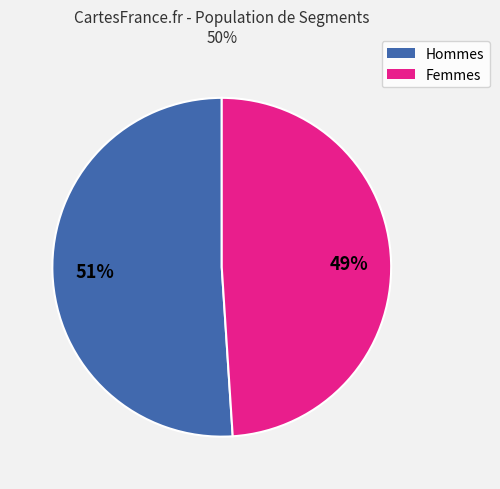

To the nearest percent, what is the average slice percentage?

50%